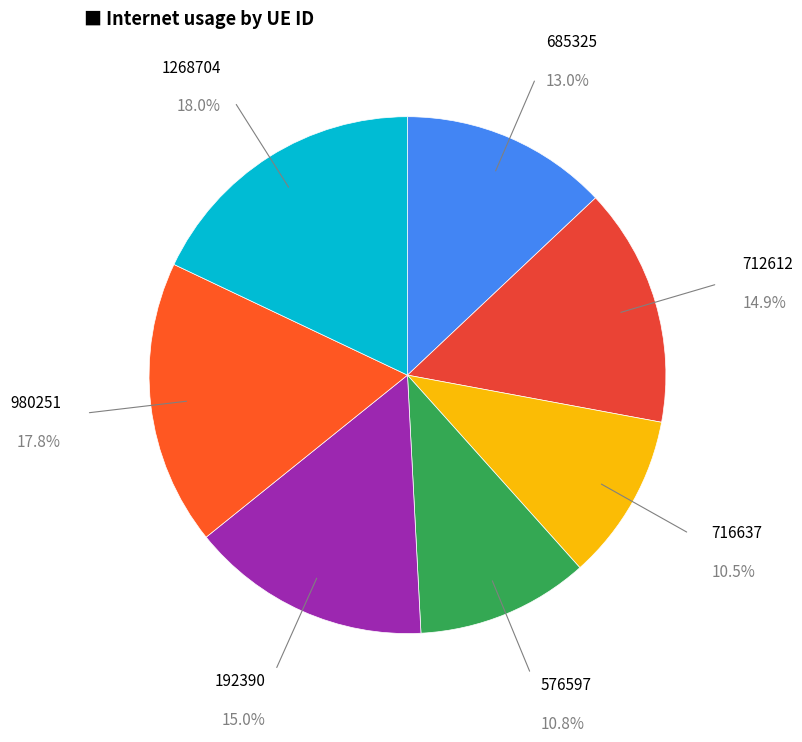

To the nearest percent, what is the average slice percentage?

14%